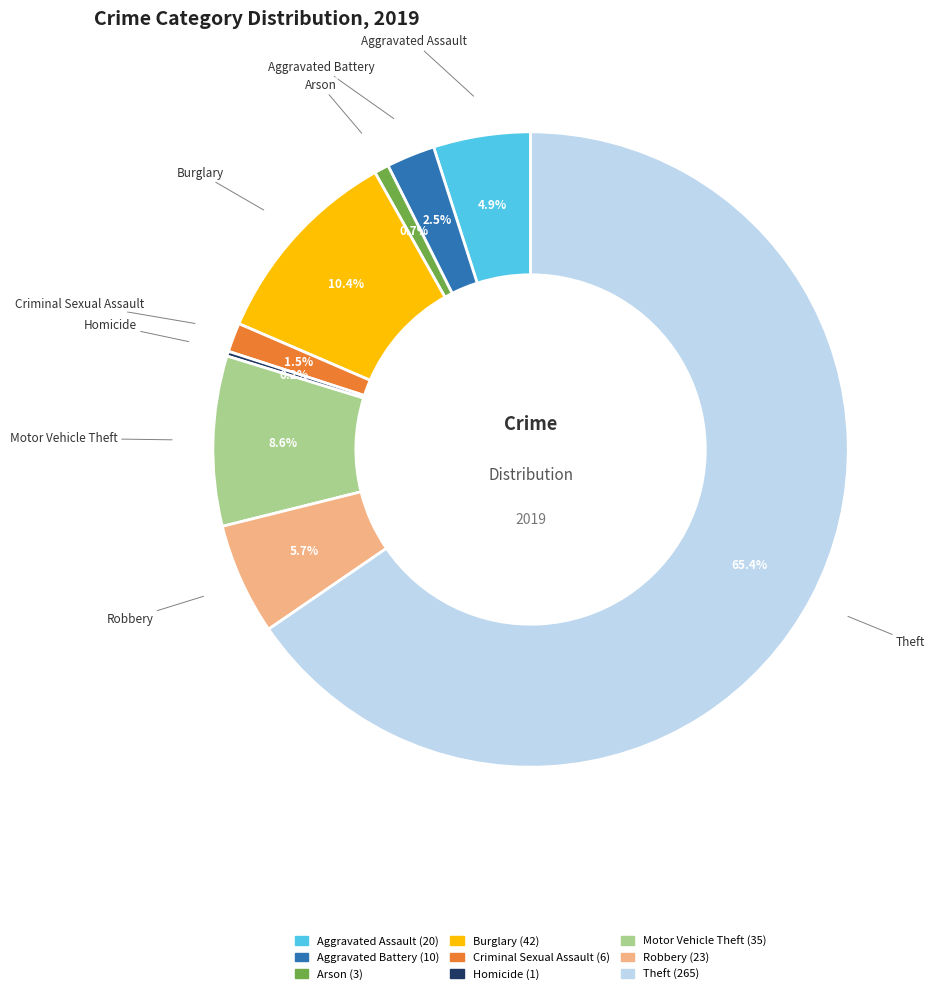

Is the sum of Criminal Sexual Assault and Aggravated Assault greater than half?

No